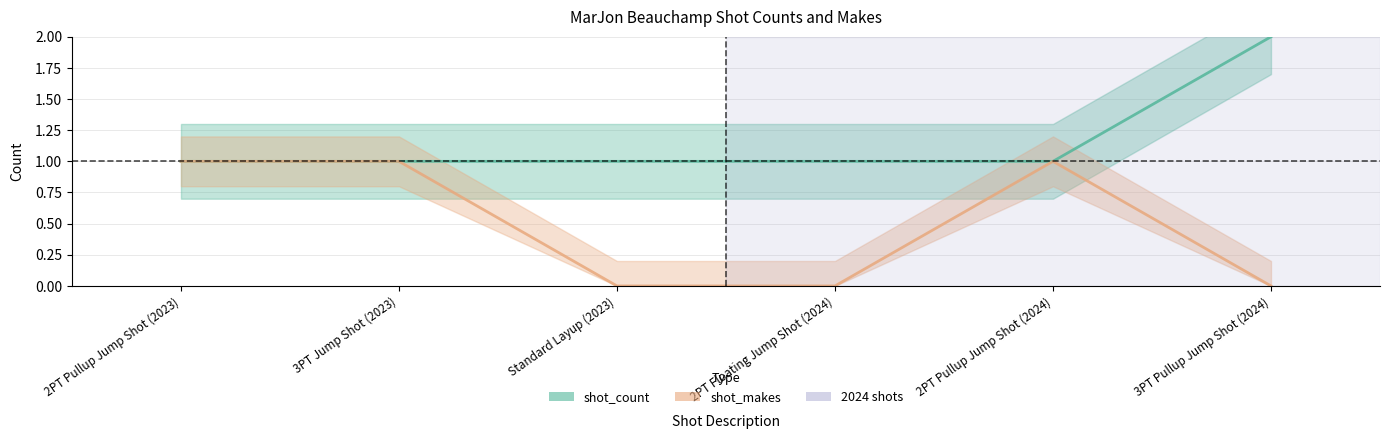

What is the sum of the shot_count values at Standard Layup (2023) and 3PT Pullup Jump Shot (2024)?

3